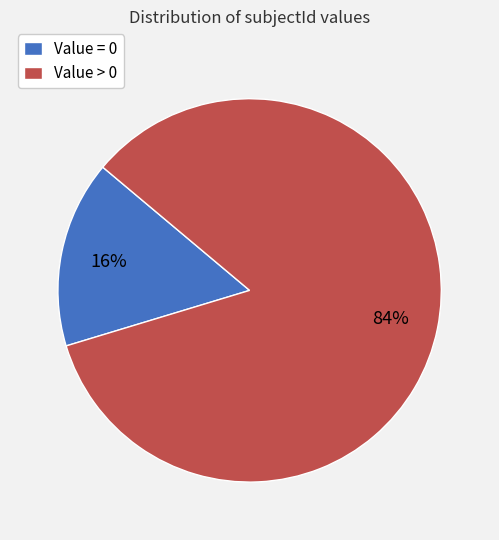

Count the number of slices in the pie.

2